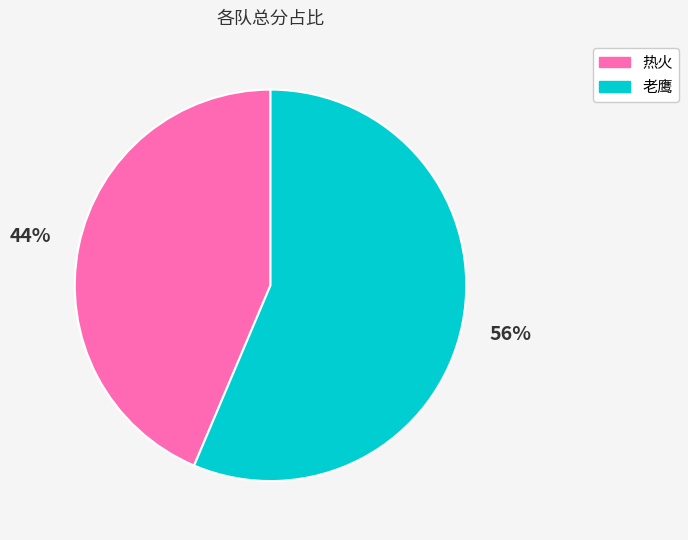

How many slices are in this pie chart?

2